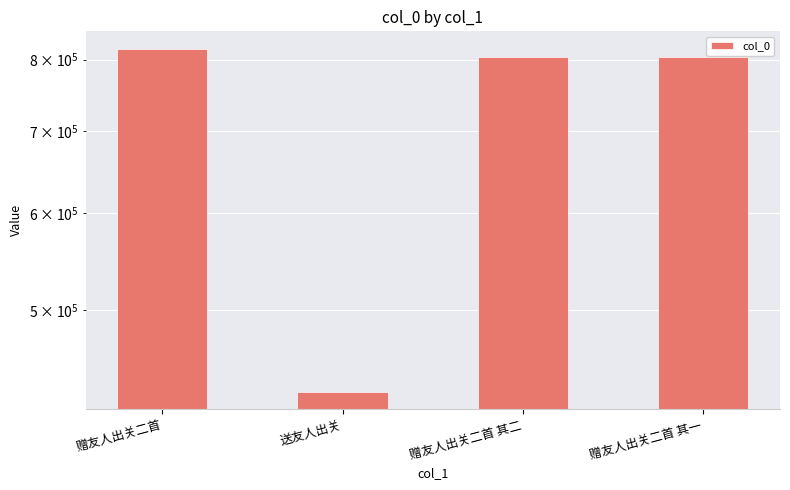

What is the average value?

713395